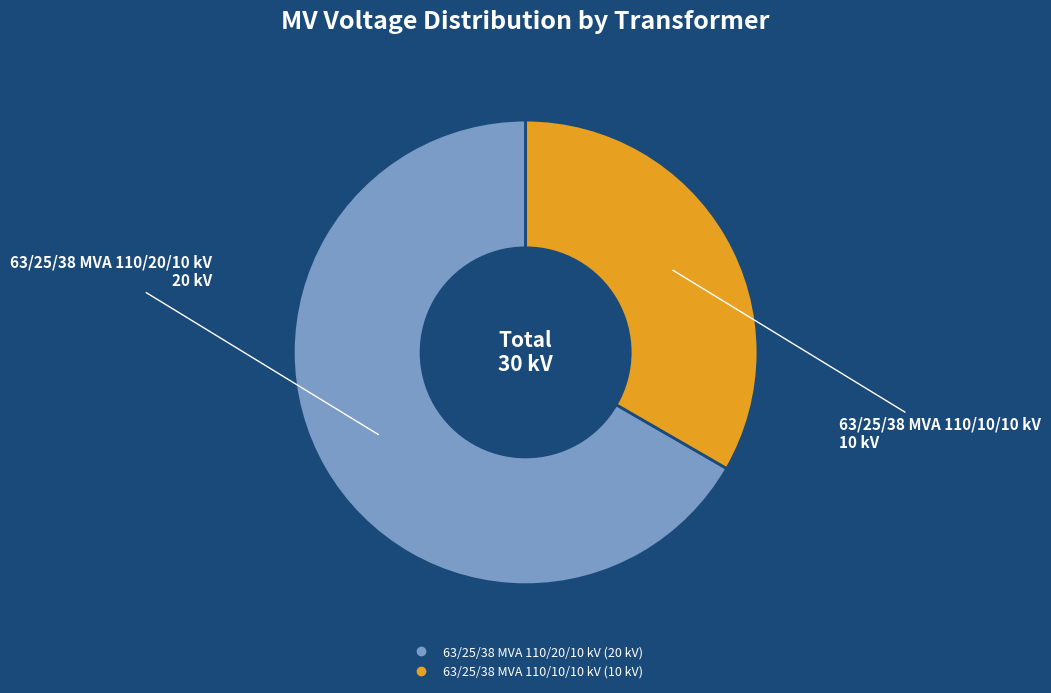

Which slice represents more than half of the pie?

63/25/38 MVA 110/20/10 kV